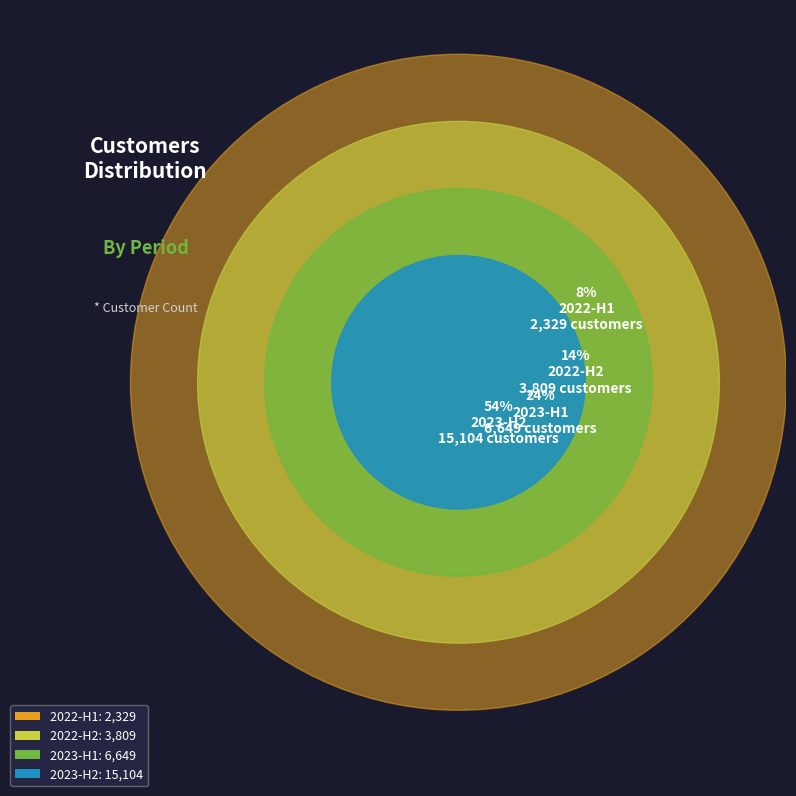

True or false: 2022-H1 accounts for 21% of the total.

False